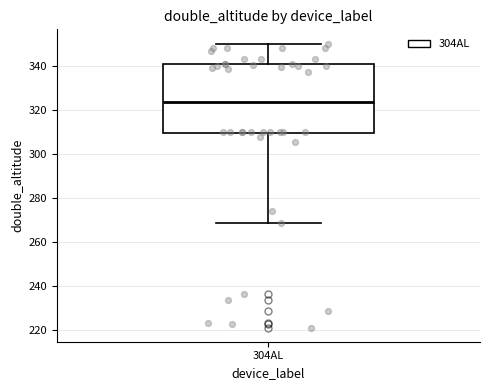

Read this box plot against the y-axis: the position of the median line, the range covered by the box, and the ends of both whiskers. The values are not printed on the chart, so give them approximately, as read against the axis.

median 324, box 310 to 342, whiskers 268 to 350